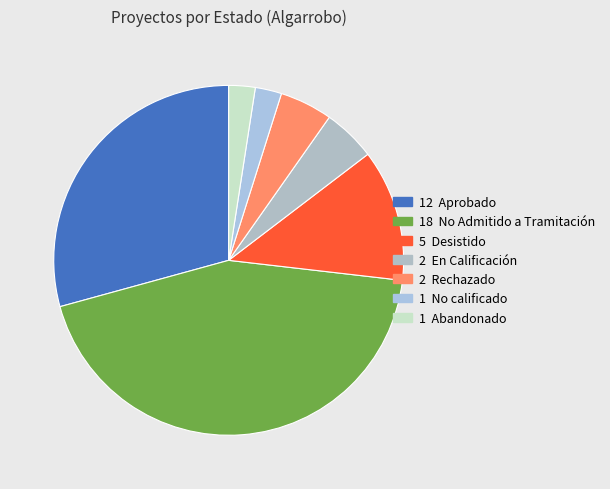

Count the number of slices in the pie.

7